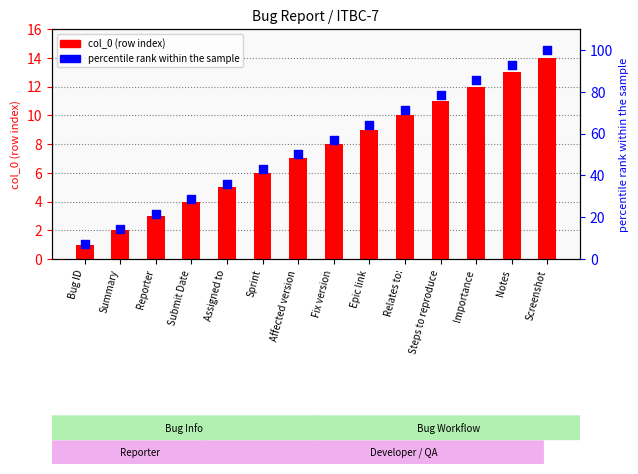

At which category is the sum across all series the highest?

Screenshot